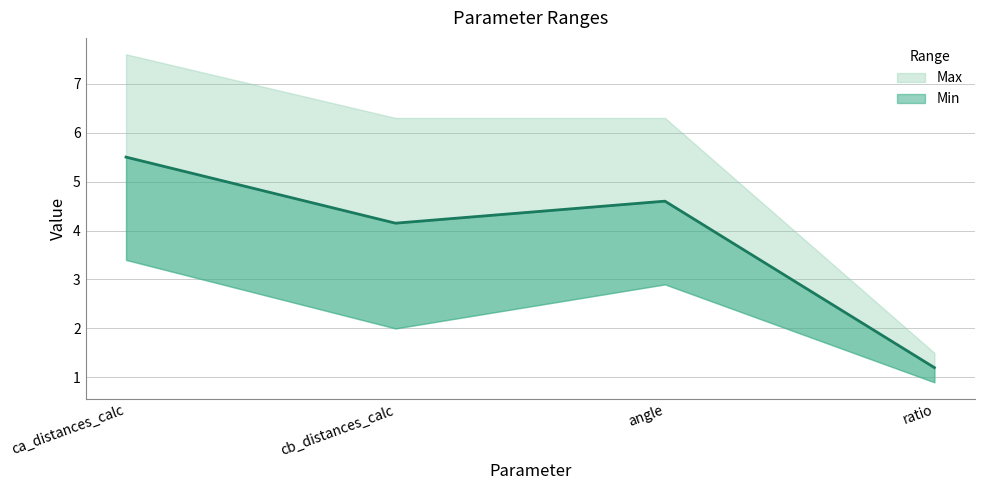

The value at angle is 4.6. True or false?

True